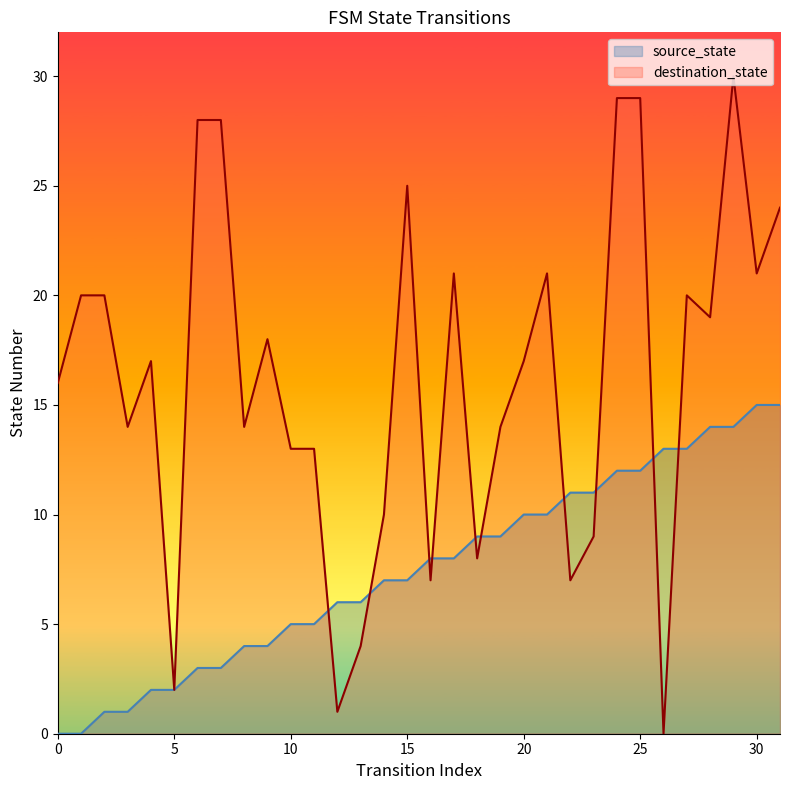

What is the total value across all series at 19?

23